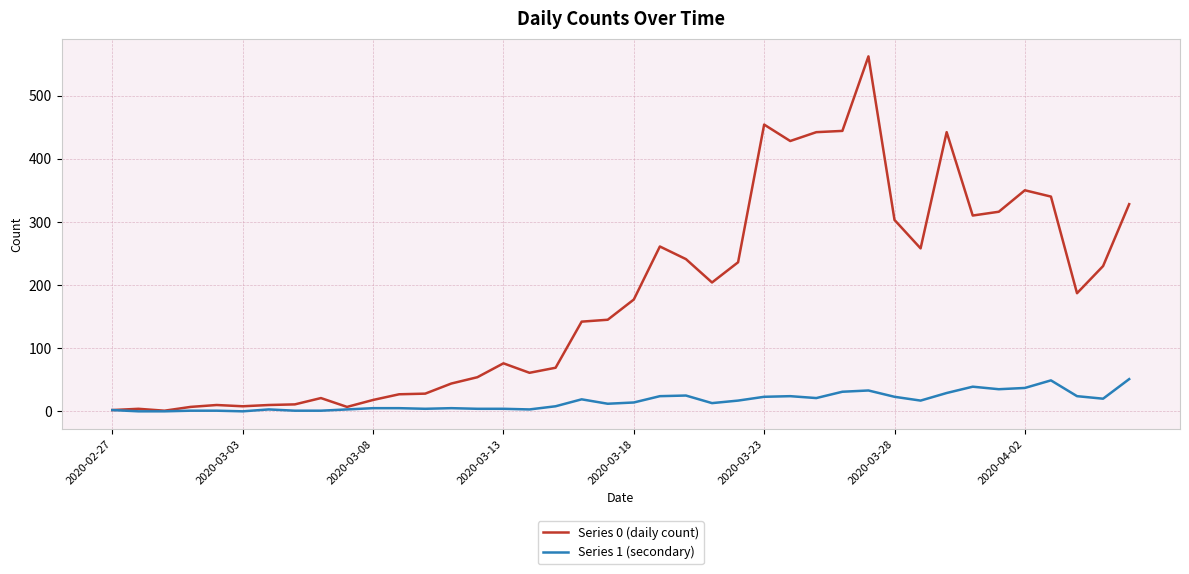

Which series has the largest total across all categories?

Series 0 (daily count)